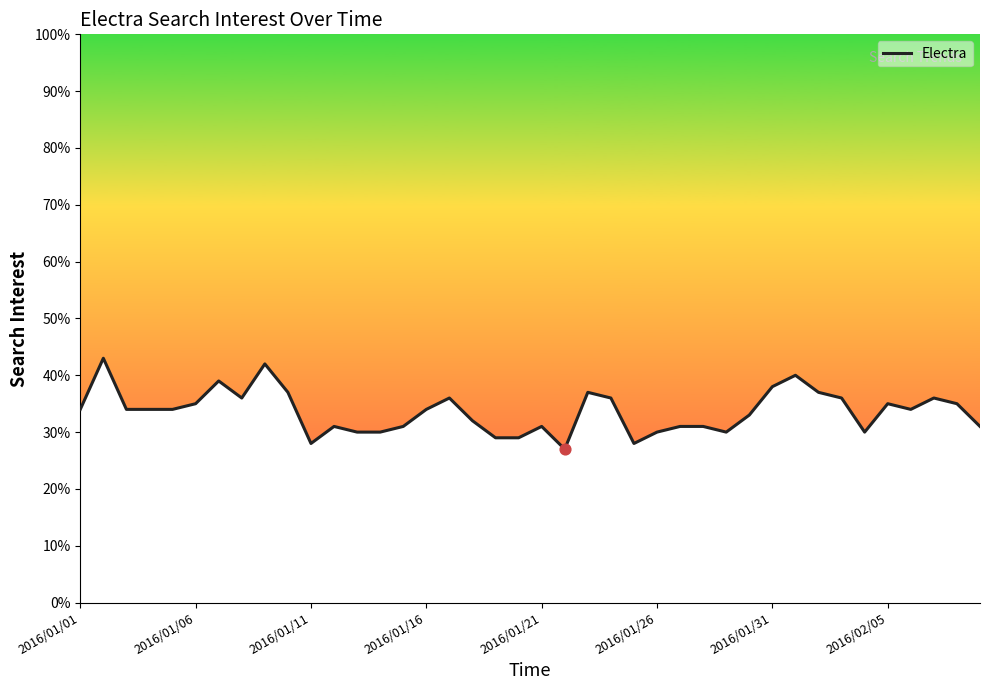

What is the difference between the maximum and minimum values?

16